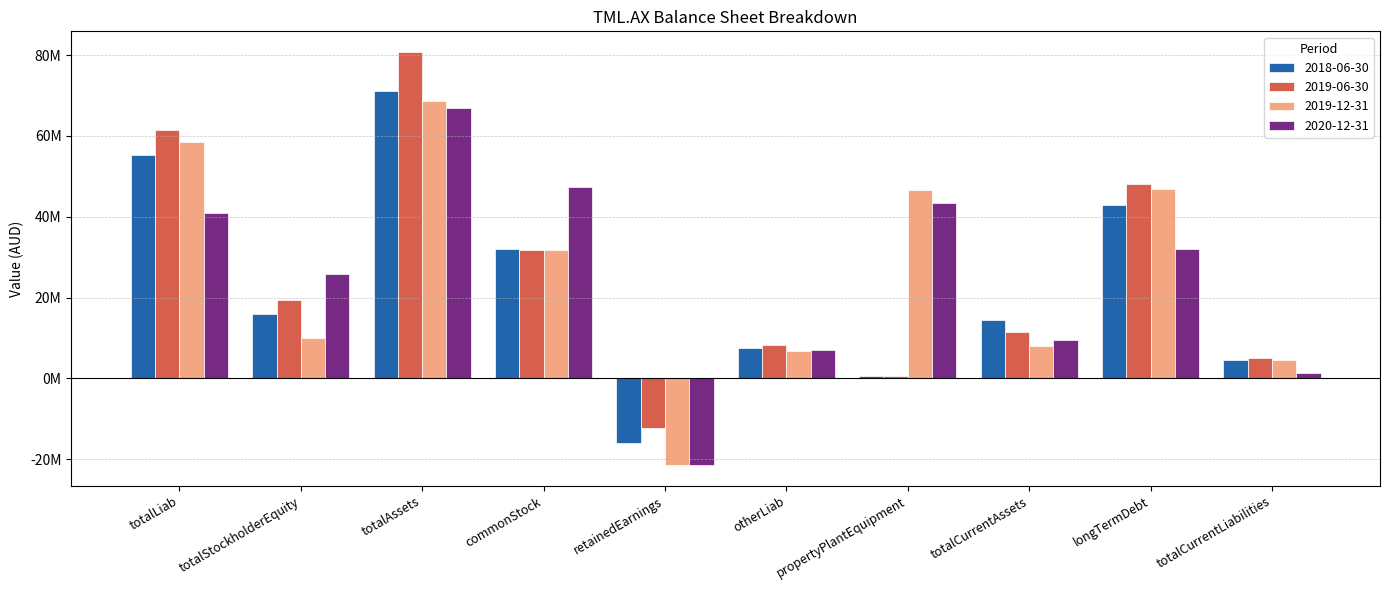

Where does the 2020-12-31 series first go above 32119000?

totalLiab